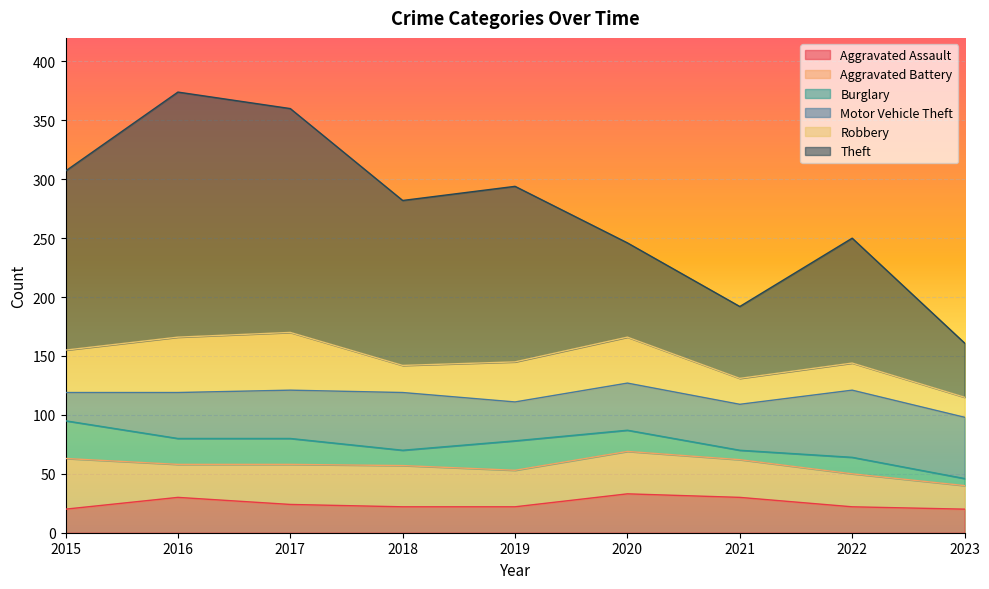

At how many categories does at least one series exceed 200?

1